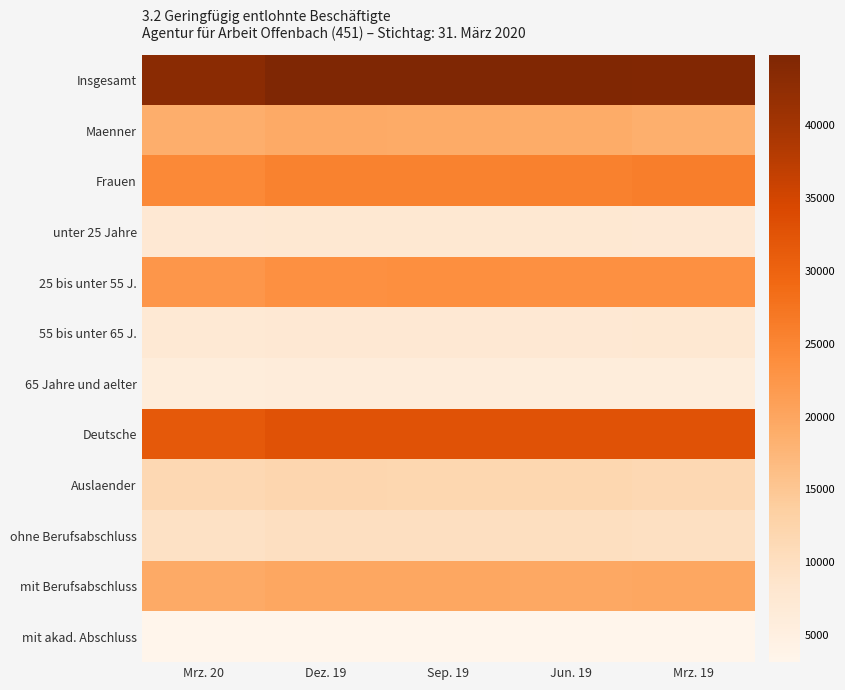

How many distinct data groups are displayed?

12